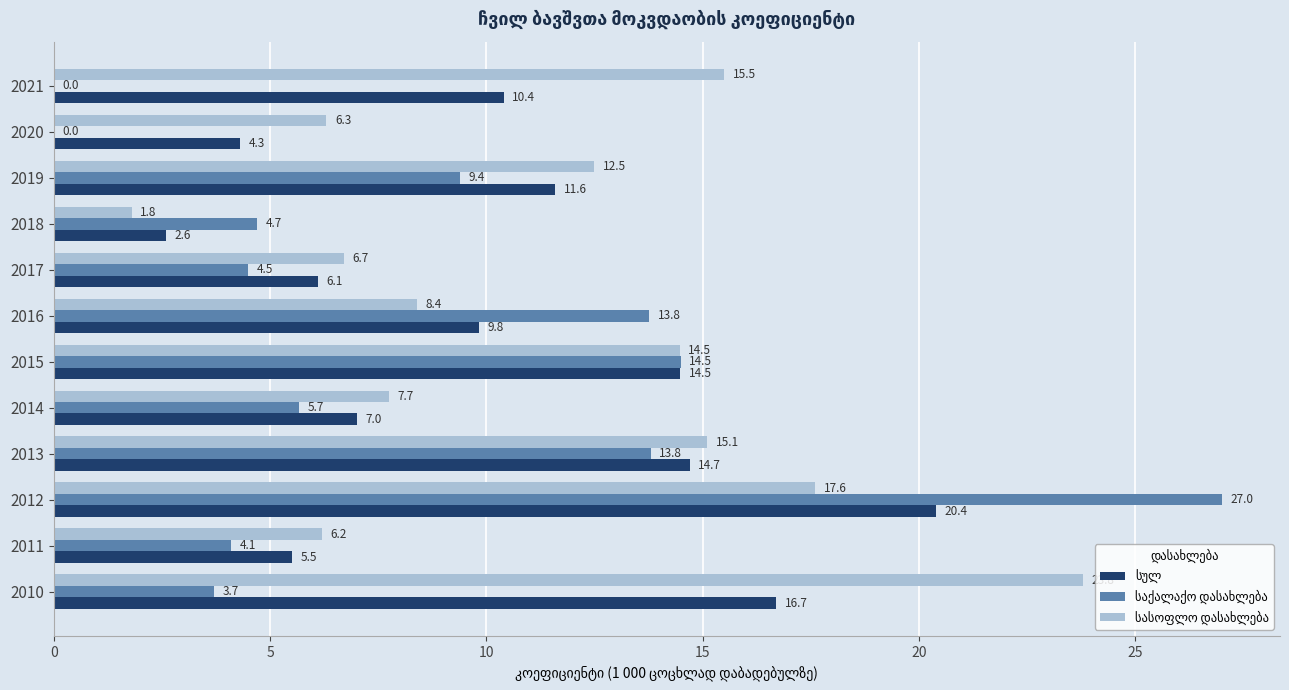

At which category does the chart reach its peak across all series?

2012